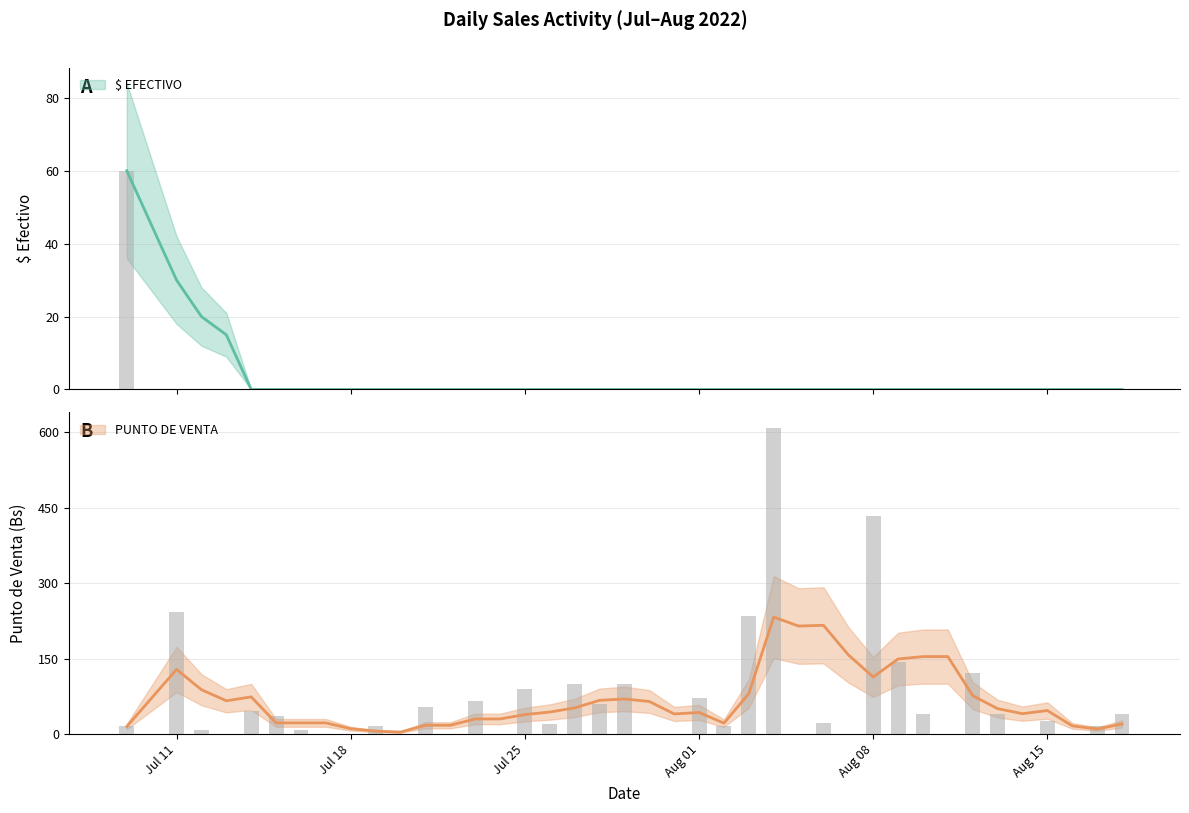

The value of $ EFECTIVO at 2022-08-04 is 29.9. True or false?

False